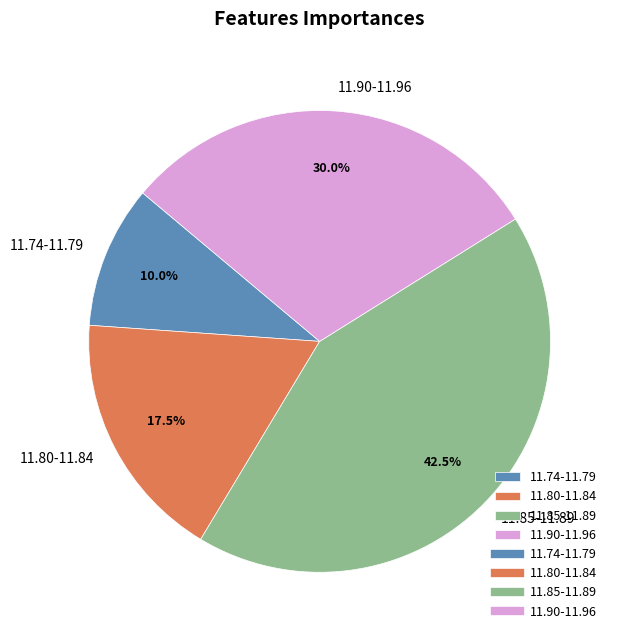

Is there any slice that represents more than half of the pie?

No